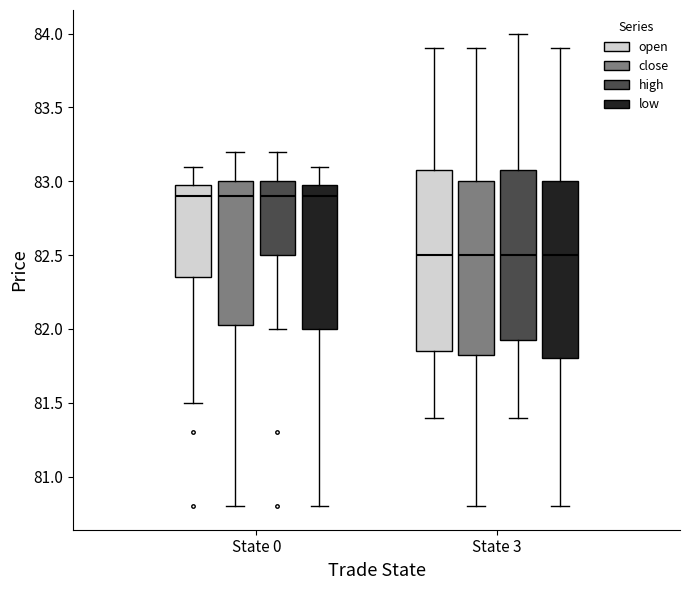

Reading left to right, read every box against the y-axis: the position of its median line, the range the box covers, and the ends of its whiskers. The values are not printed on the chart, so give them approximately, as read against the axis.

State 0 (open): median 82.90, box 82.35 to 83.00, whiskers 81.50 to 83.10
State 0 (close): median 82.90, box 82.05 to 83.00, whiskers 80.80 to 83.20
State 0 (high): median 82.90, box 82.50 to 83.00, whiskers 82.00 to 83.20
State 0 (low): median 82.90, box 82.00 to 83.00, whiskers 80.80 to 83.10
State 3 (open): median 82.50, box 81.85 to 83.10, whiskers 81.40 to 83.90
State 3 (close): median 82.50, box 81.85 to 83.00, whiskers 80.80 to 83.90
State 3 (high): median 82.50, box 81.95 to 83.10, whiskers 81.40 to 84.00
State 3 (low): median 82.50, box 81.80 to 83.00, whiskers 80.80 to 83.90